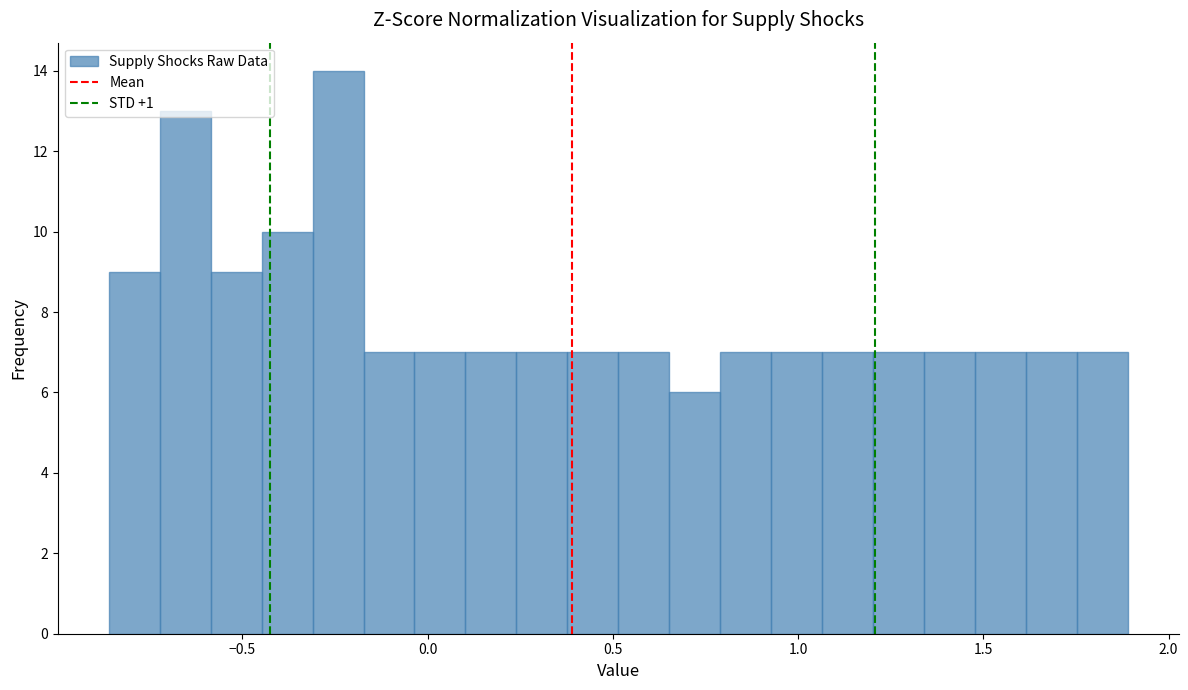

Read against the x-axis, roughly where is the centre of the tallest bar?

-0.25